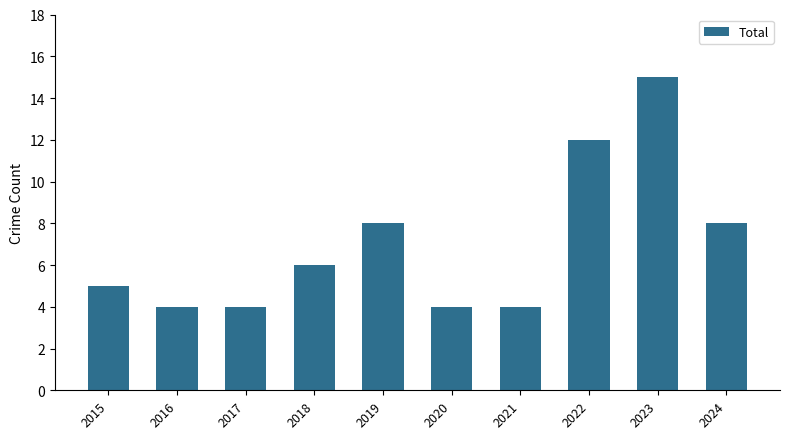

Are the bars grouped side by side (vs. stacked)?

No